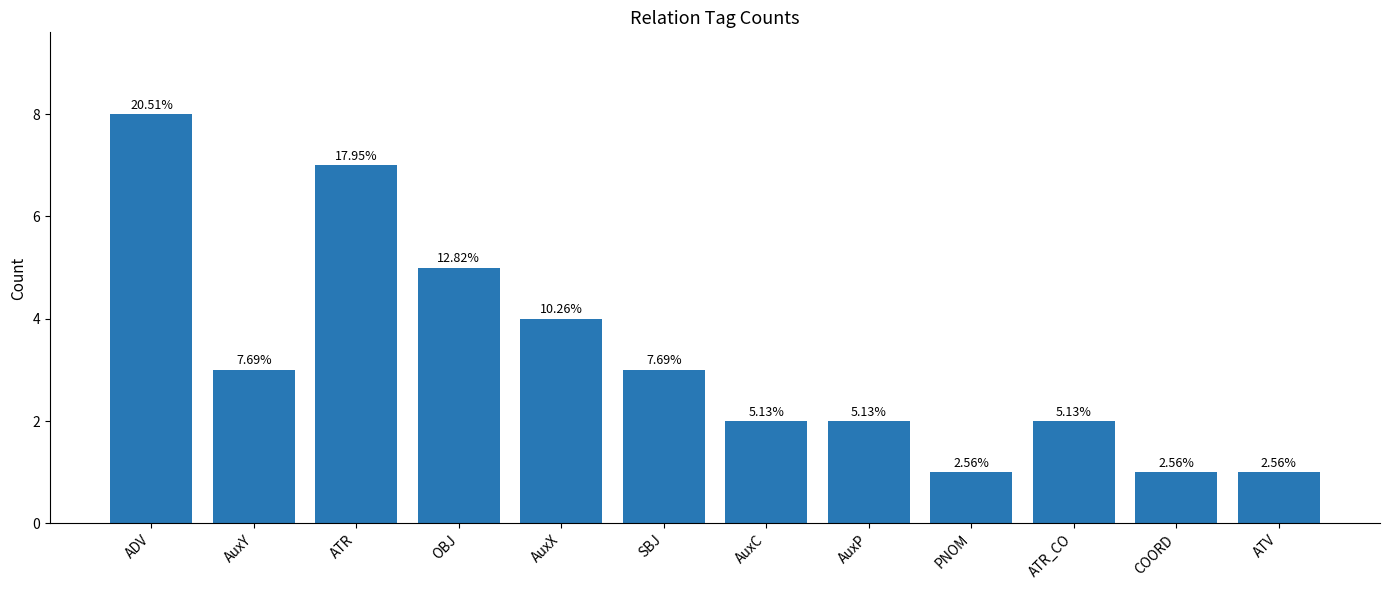

The value at ATR is 7. True or false?

True